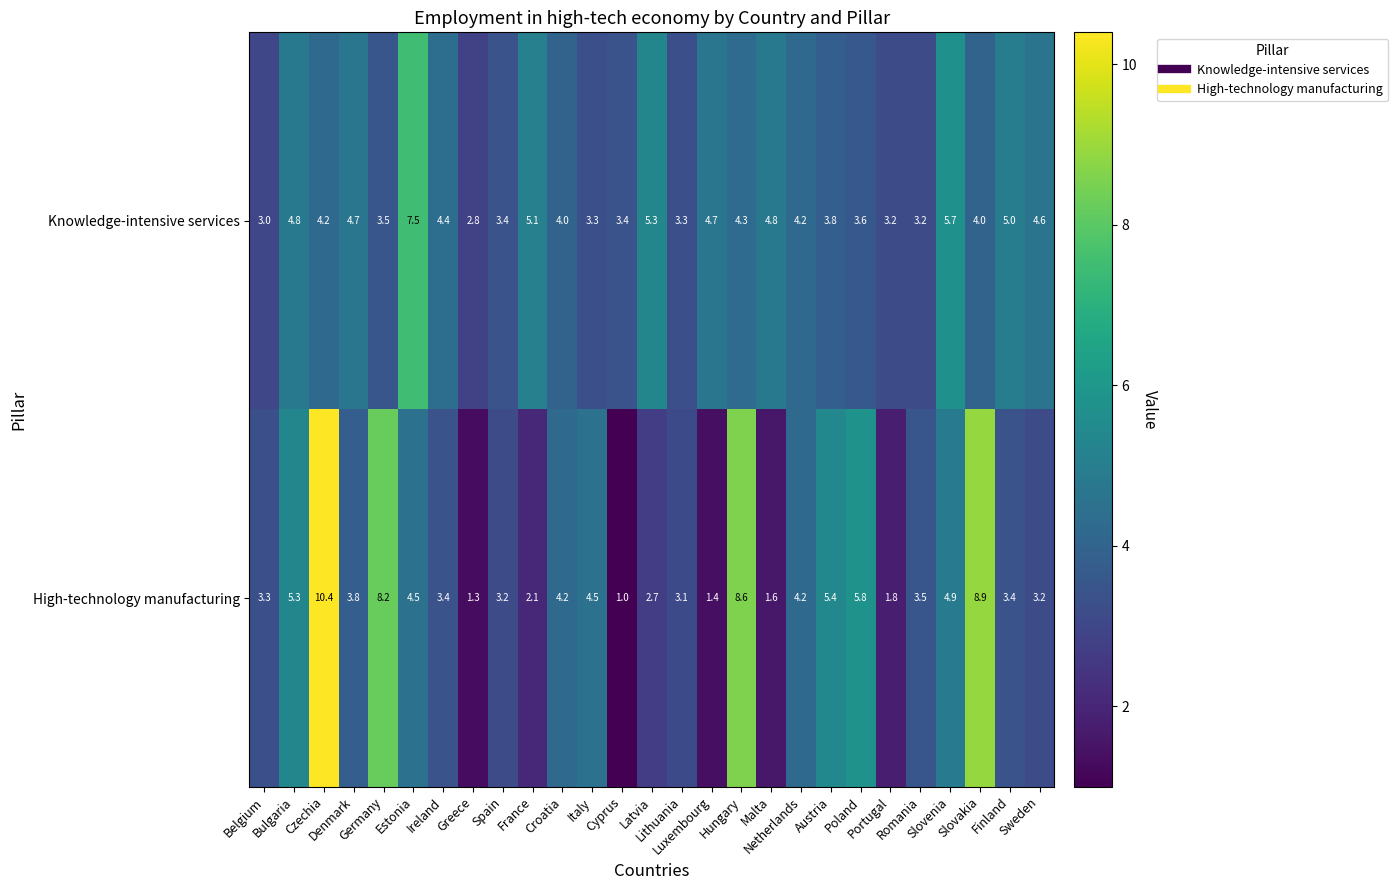

What is the difference between the maximum and minimum values in the Knowledge-intensive services series?

4.7